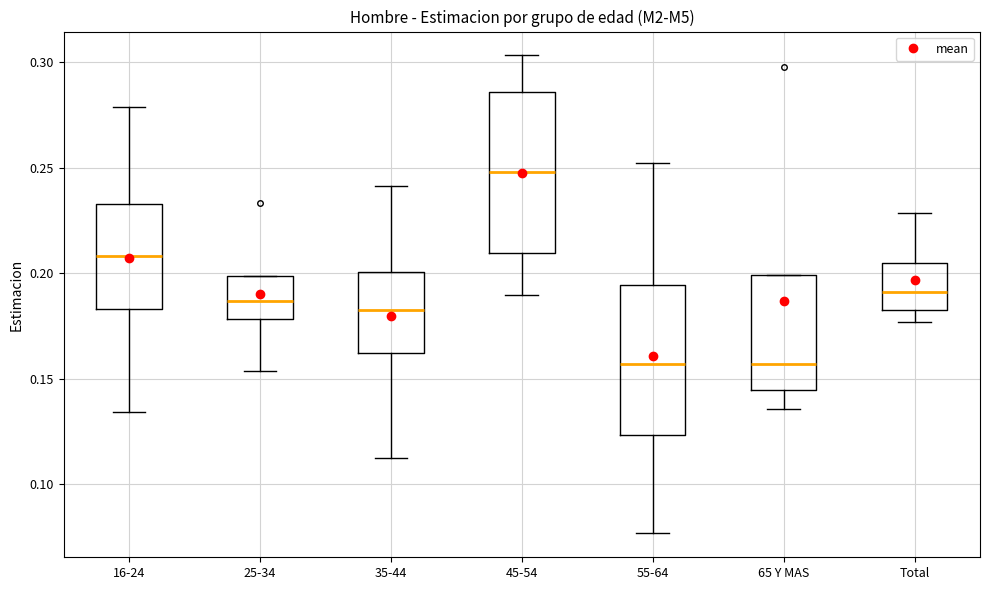

Where is the upper edge of the box for 25-34 on the y-axis? The values are not printed on the chart, so give them approximately, as read against the axis.

0.200